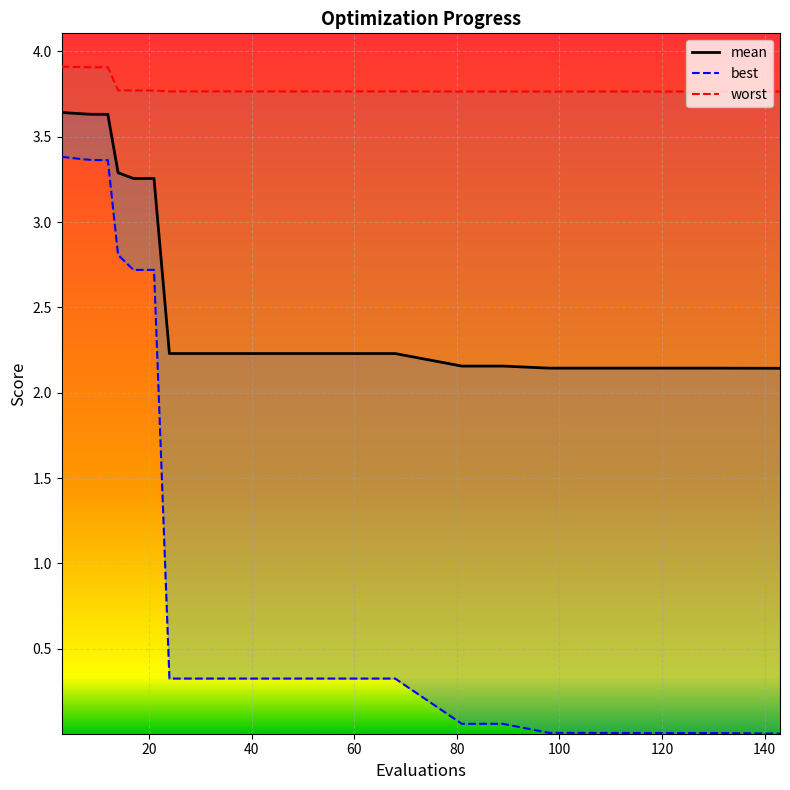

True or false: best and worst cross at least once.

False